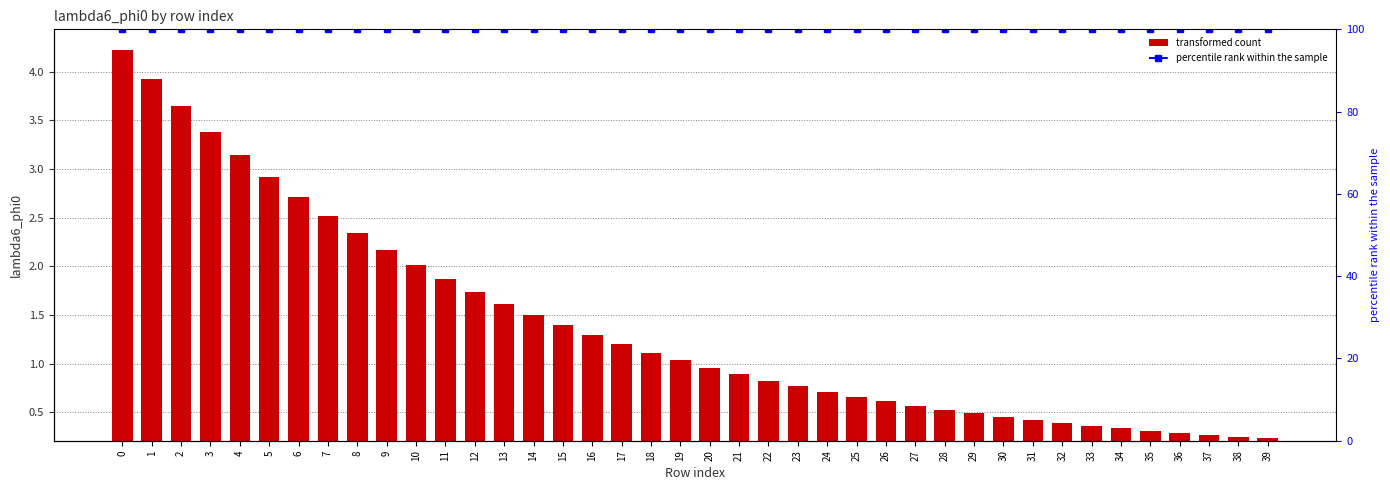

What is the approximate value of lambda6_phi0 at 34?

0.3